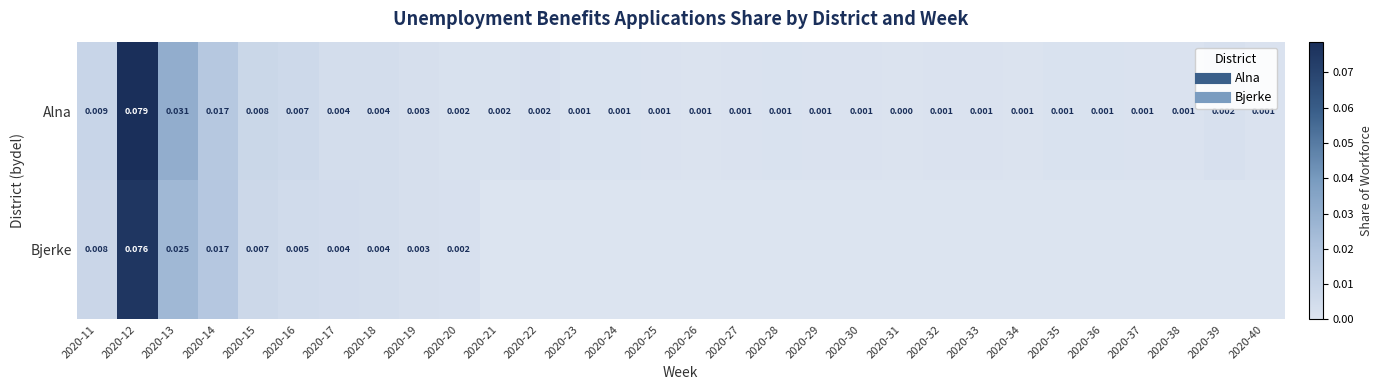

Which category has the highest value in the Bjerke series?

2020-12